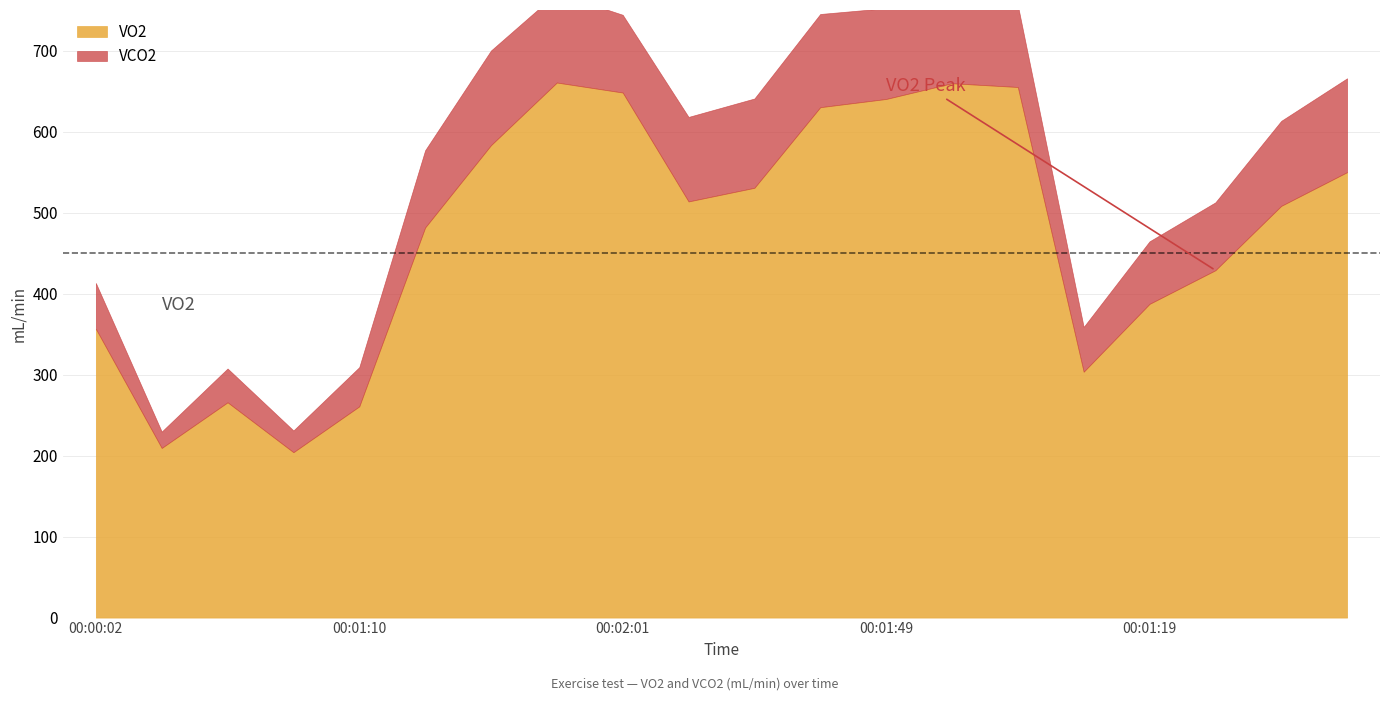

In VO2, how many points are higher than both neighbors (excluding endpoints)?

3